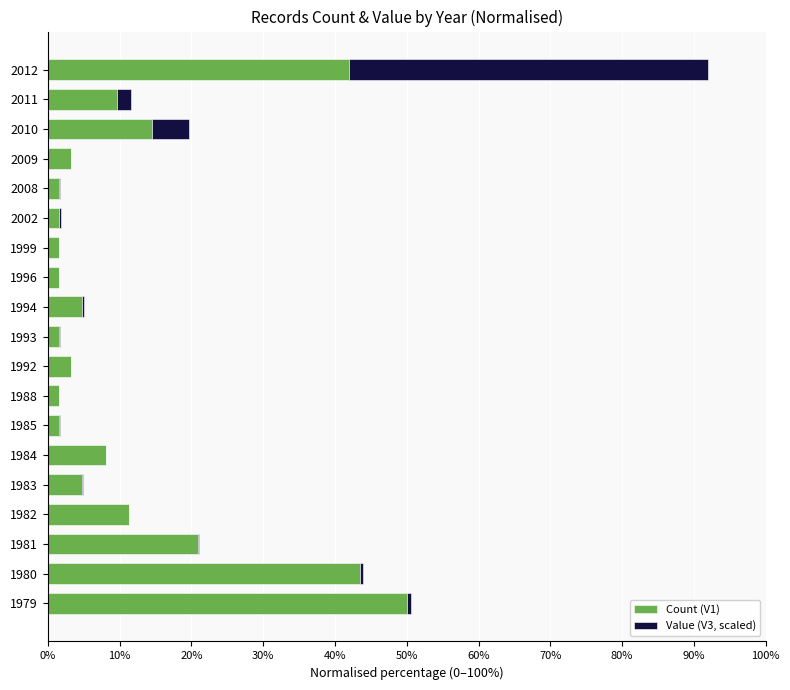

The Count (V1) series shows 50.0 at 1979. True or false?

True